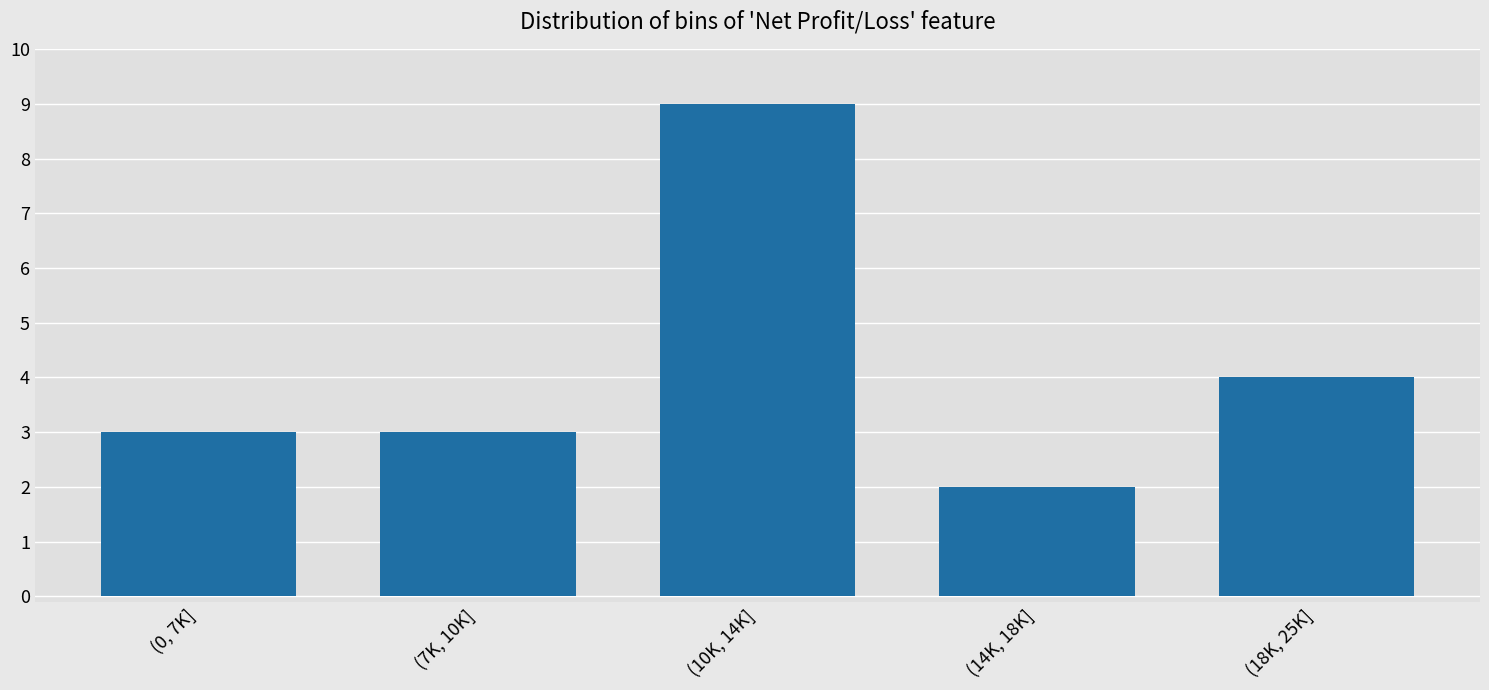

Reading left to right, transcribe all the data shown in this chart.

(0, 7K]=3	(7K, 10K]=3	(10K, 14K]=9	(14K, 18K]=2	(18K, 25K]=4